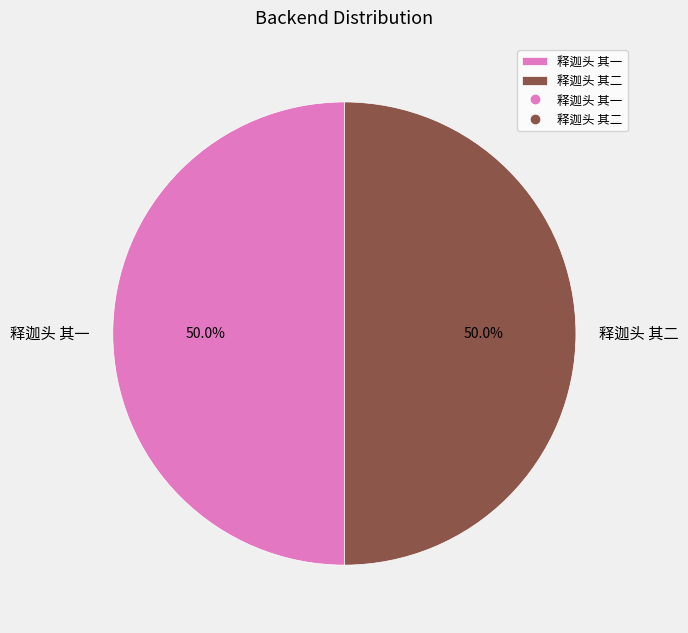

What percentage is the 释迦头 其一 slice, to the nearest percent?

50%